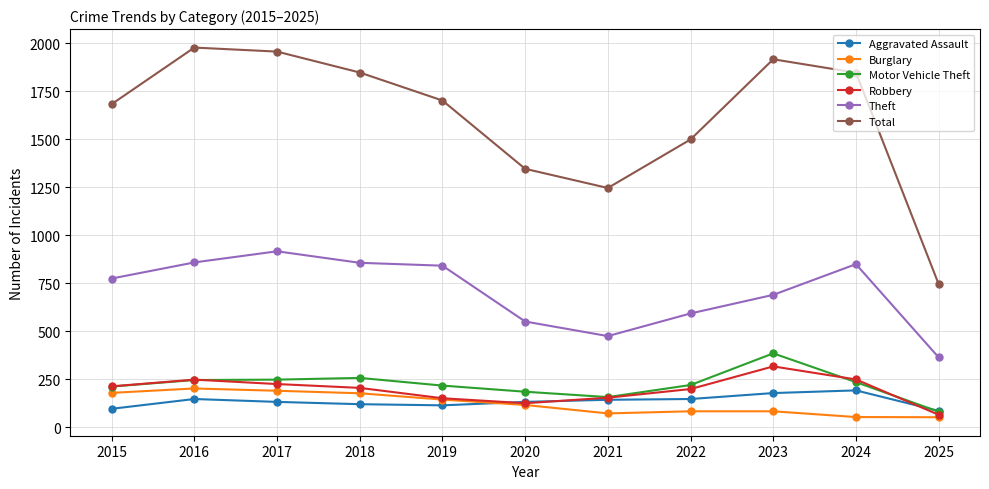

Is the value of Robbery at 2015 greater than the value of Theft at 2020?

No